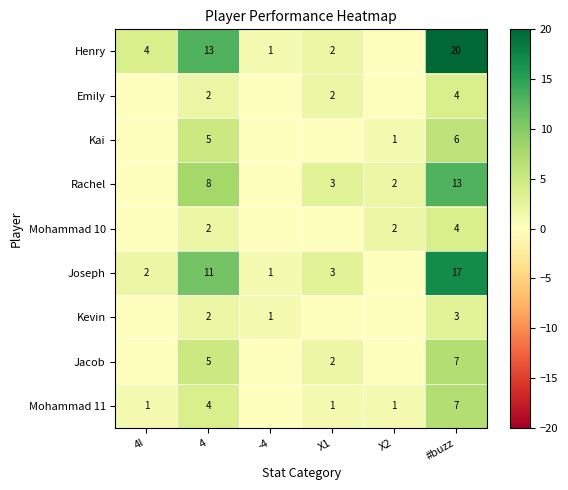

Which series changed the most between 4 and #buzz?

Henry